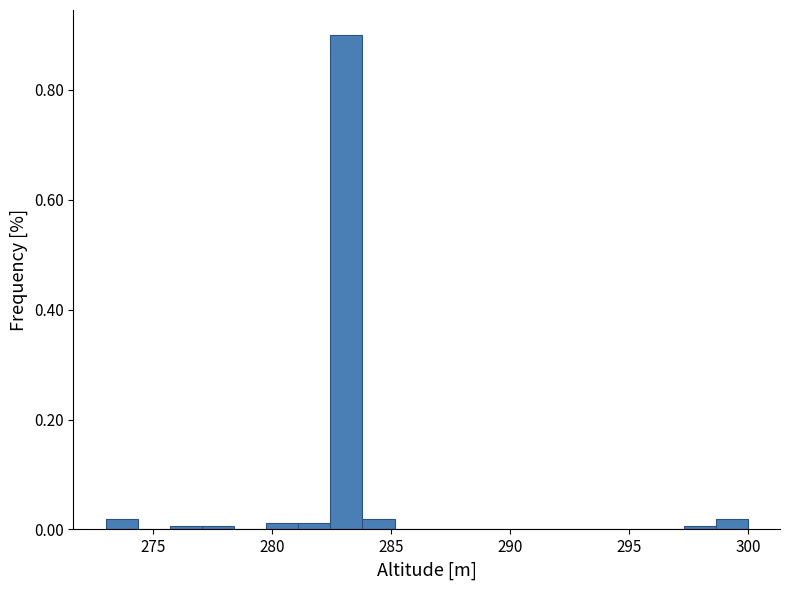

Around what value on the x-axis is the tallest bar? Give the approximate position of its centre, as read against the axis.

283.0